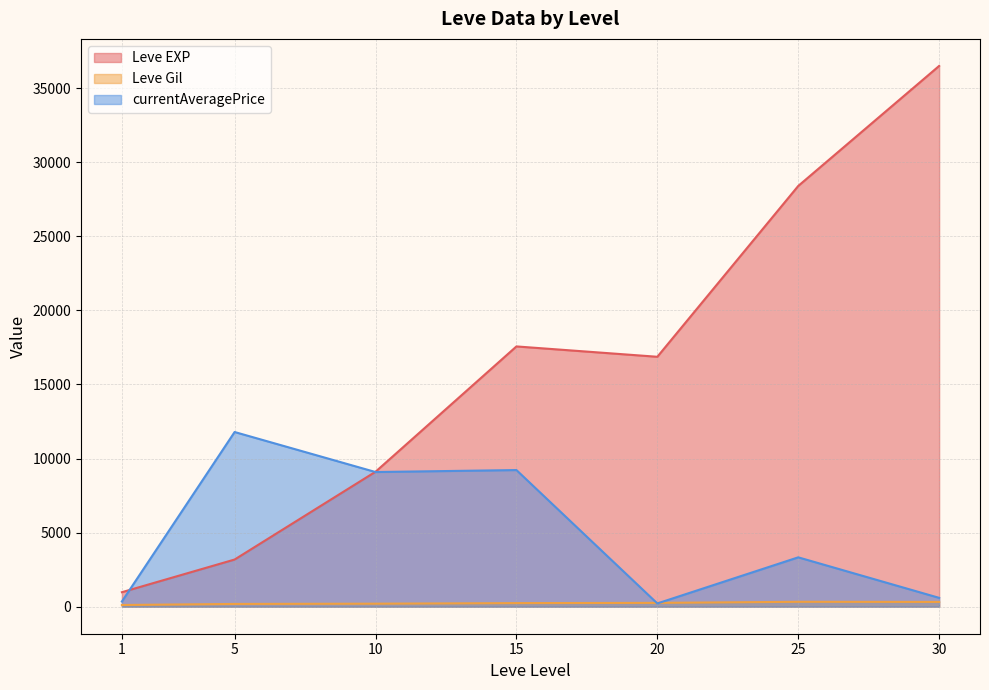

What is the approximate value of Leve EXP at 10?

9106.7